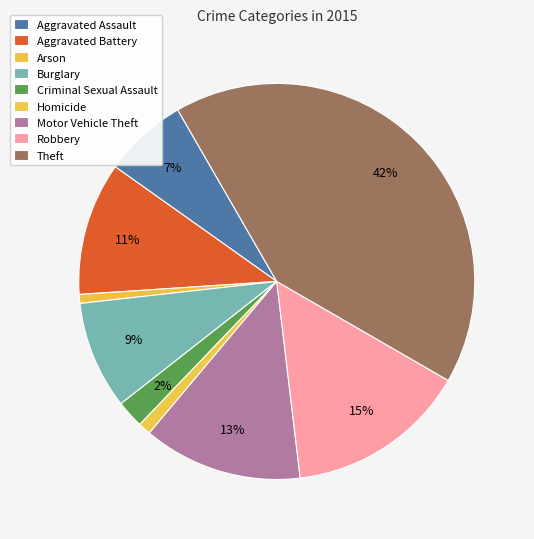

Count the number of slices in the pie.

9